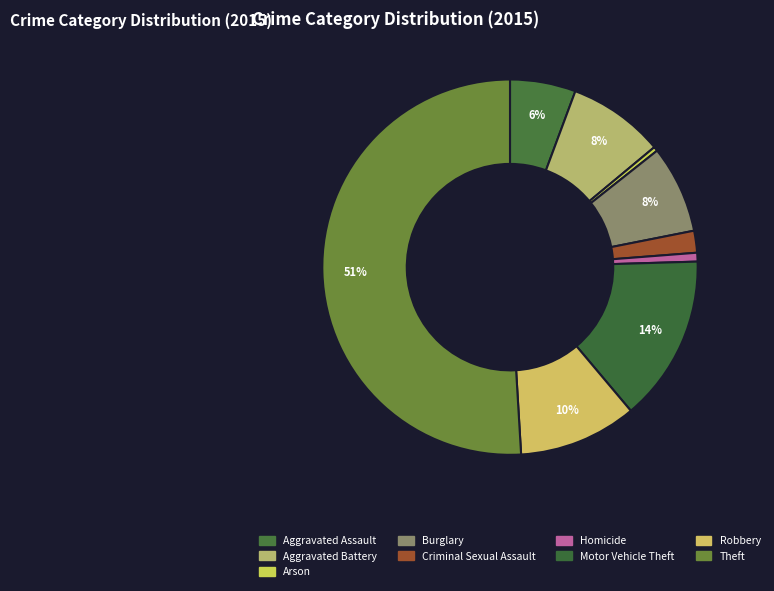

Which category accounts for the majority?

Theft